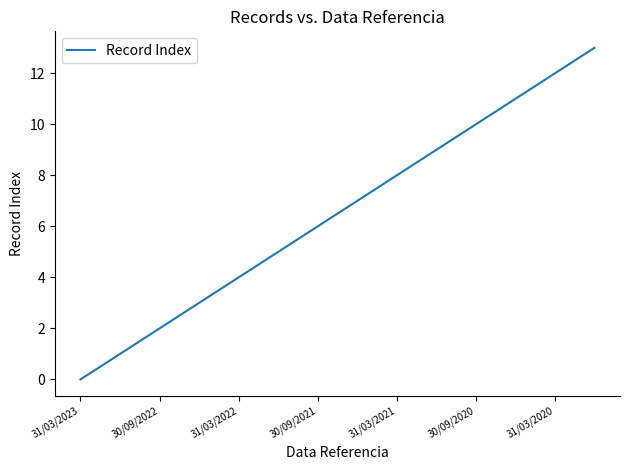

What is the difference between the maximum and minimum values?

13